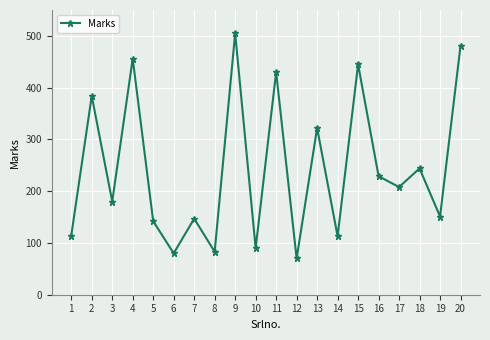

Does the chart display data point markers on the line(s)?

Yes